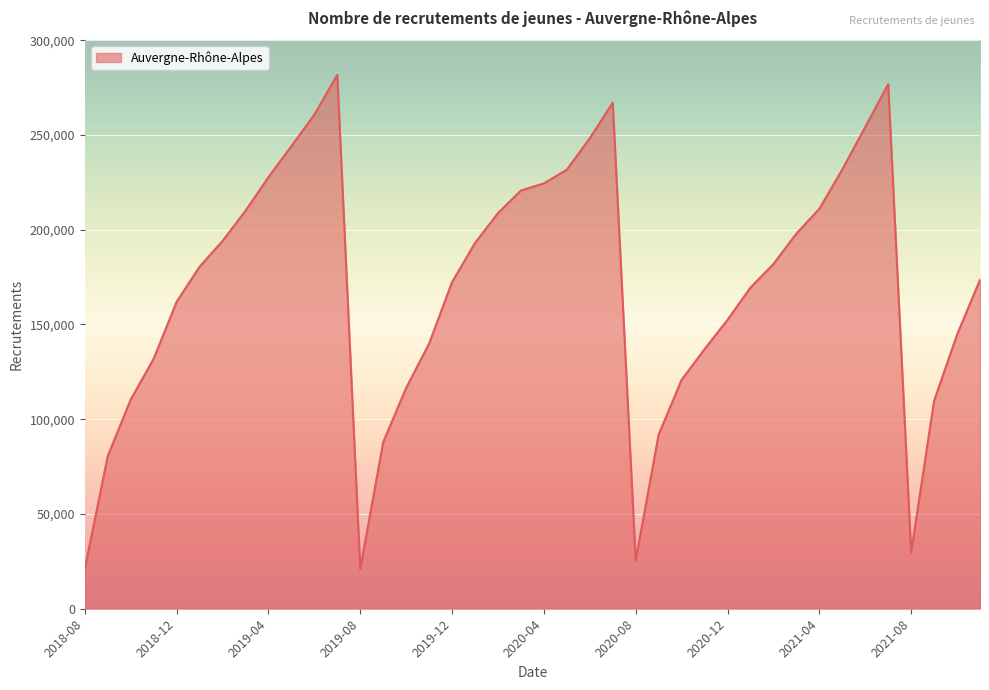

What is the difference between the maximum and minimum values?

260708